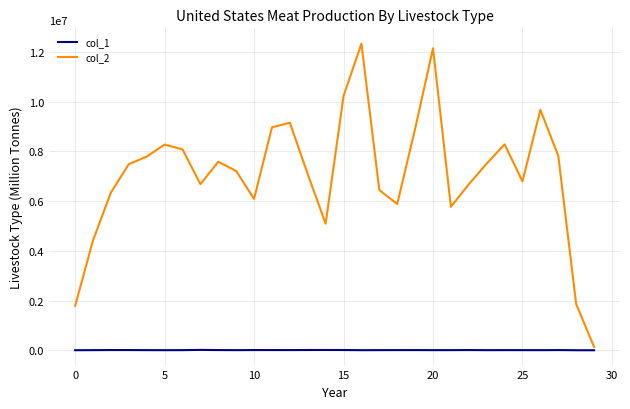

Rank the series by their average value, from lowest to highest.

col_1, col_2